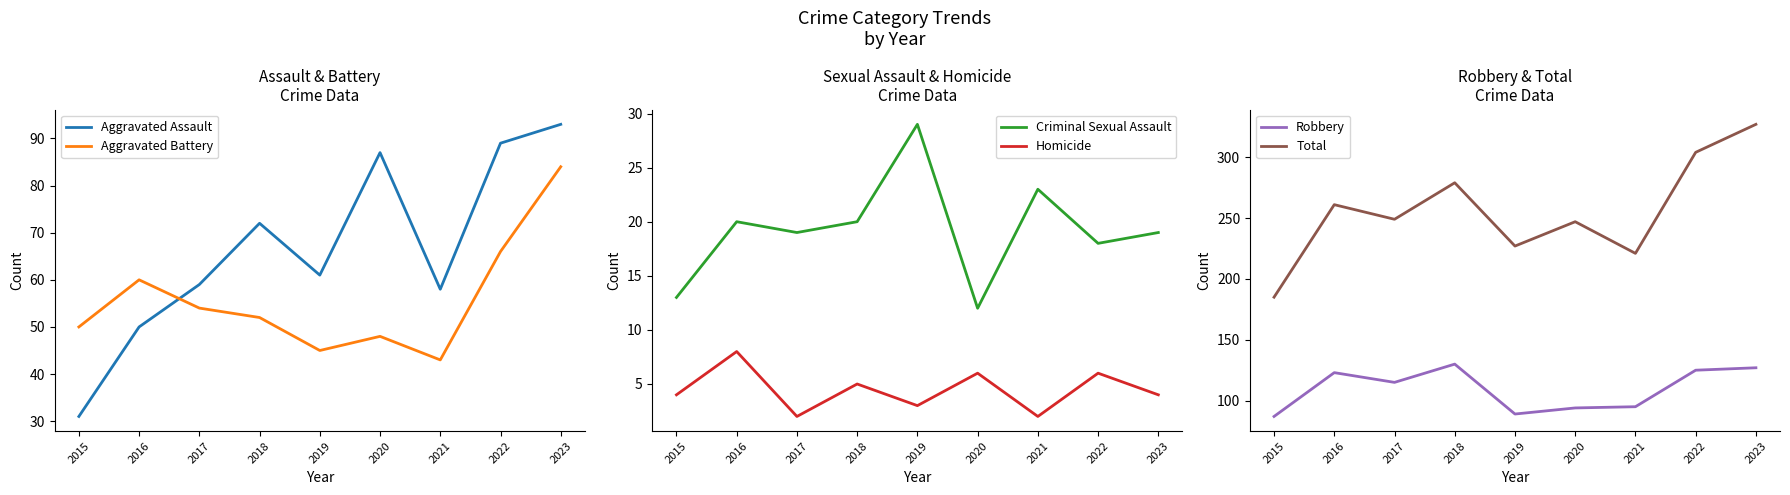

Which category has the lowest value across all series?

2017